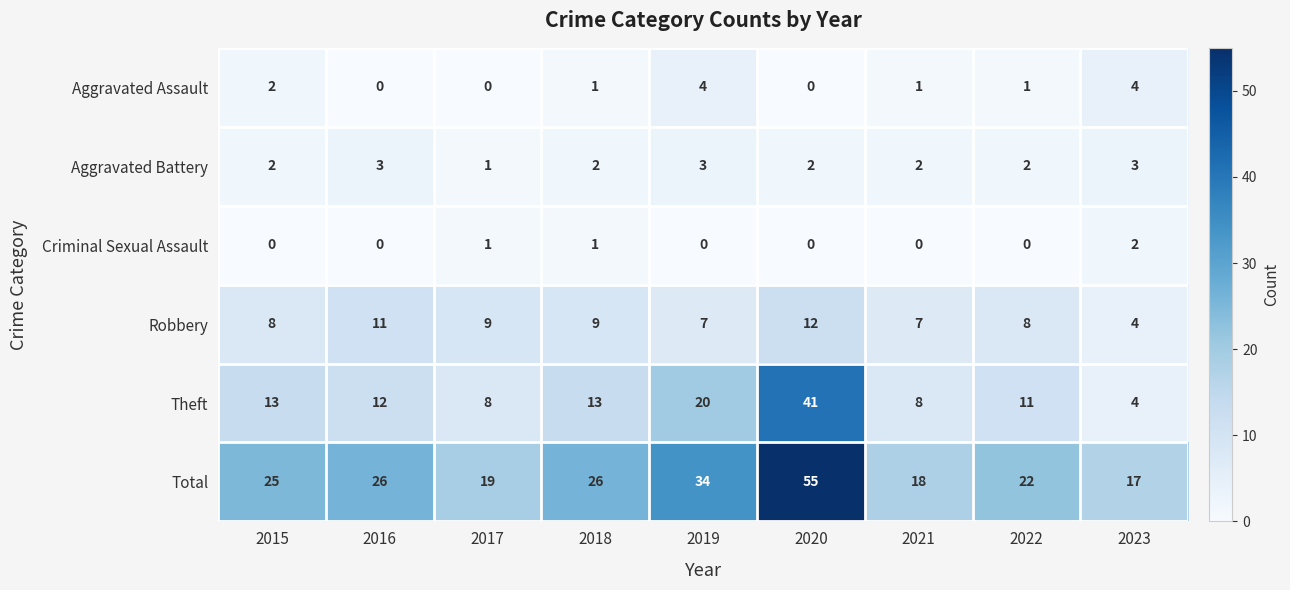

True or false: Robbery has a value of 8 at 2015.

True